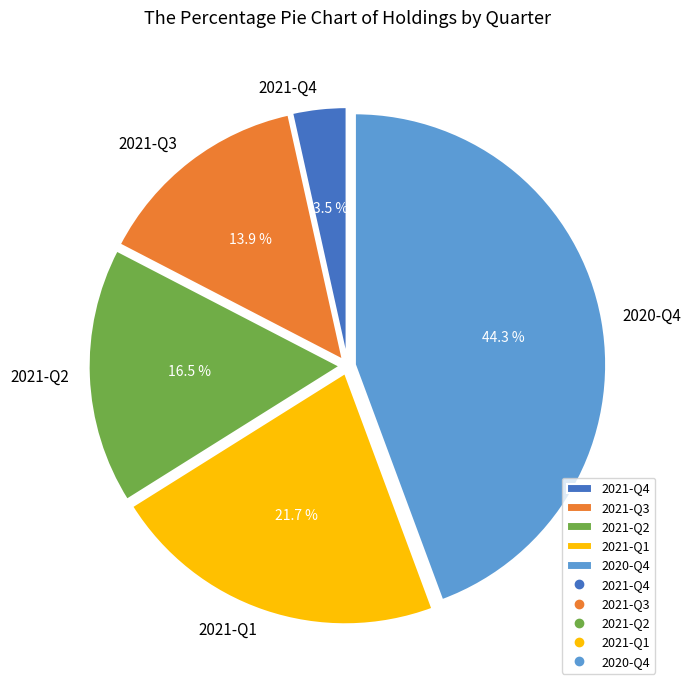

To the nearest percent, what percentage of the pie is 2020-Q4?

44%